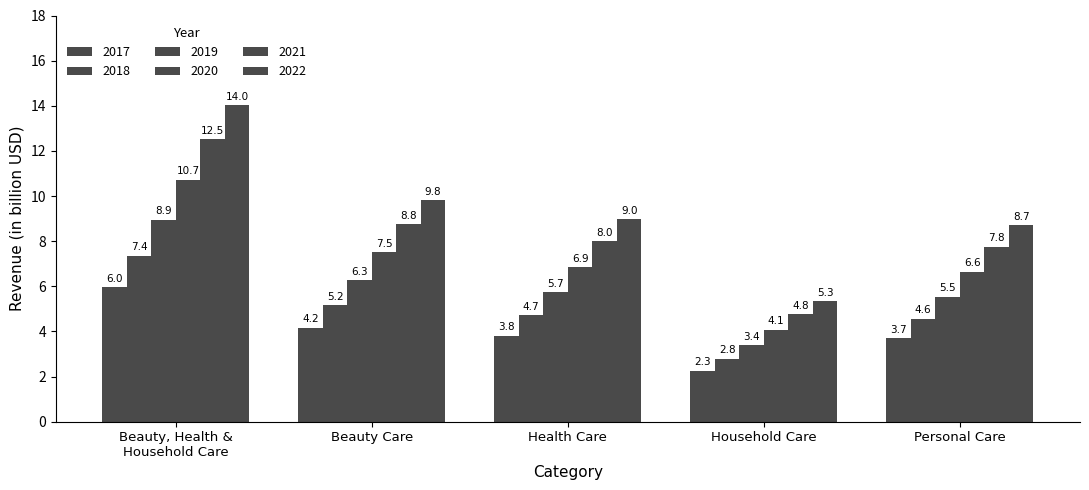

Which label corresponds to the smallest value in the chart?

Household Care